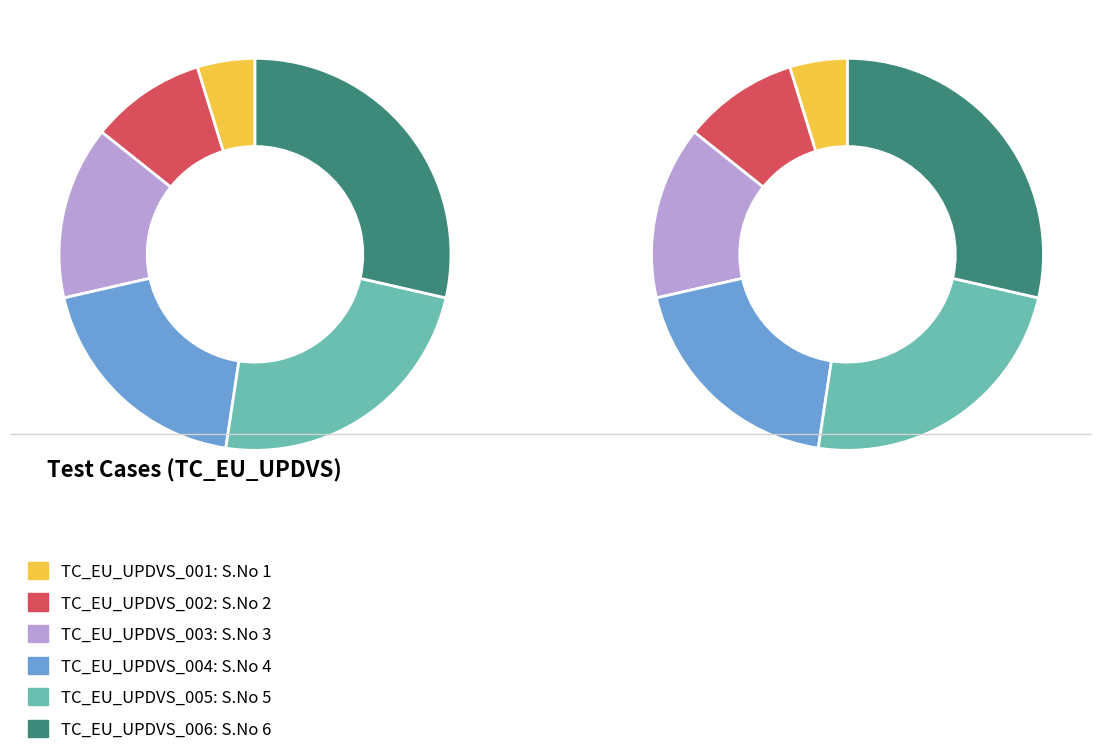

Rank the categories by value from highest to lowest.

TC_EU_UPDVS_006, TC_EU_UPDVS_005, TC_EU_UPDVS_004, TC_EU_UPDVS_003, TC_EU_UPDVS_002, TC_EU_UPDVS_001